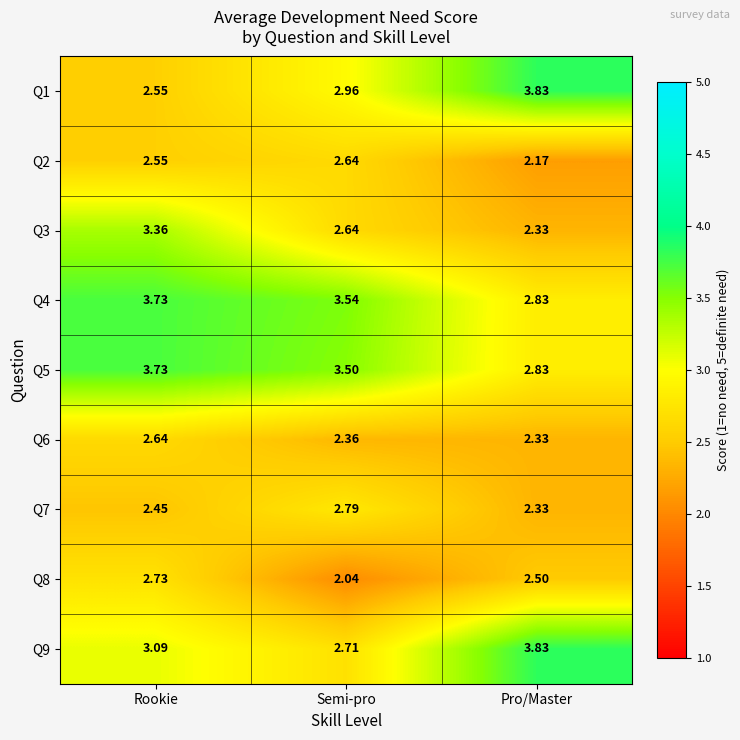

Where is Q7 nearest to the value 2?

Pro/Master